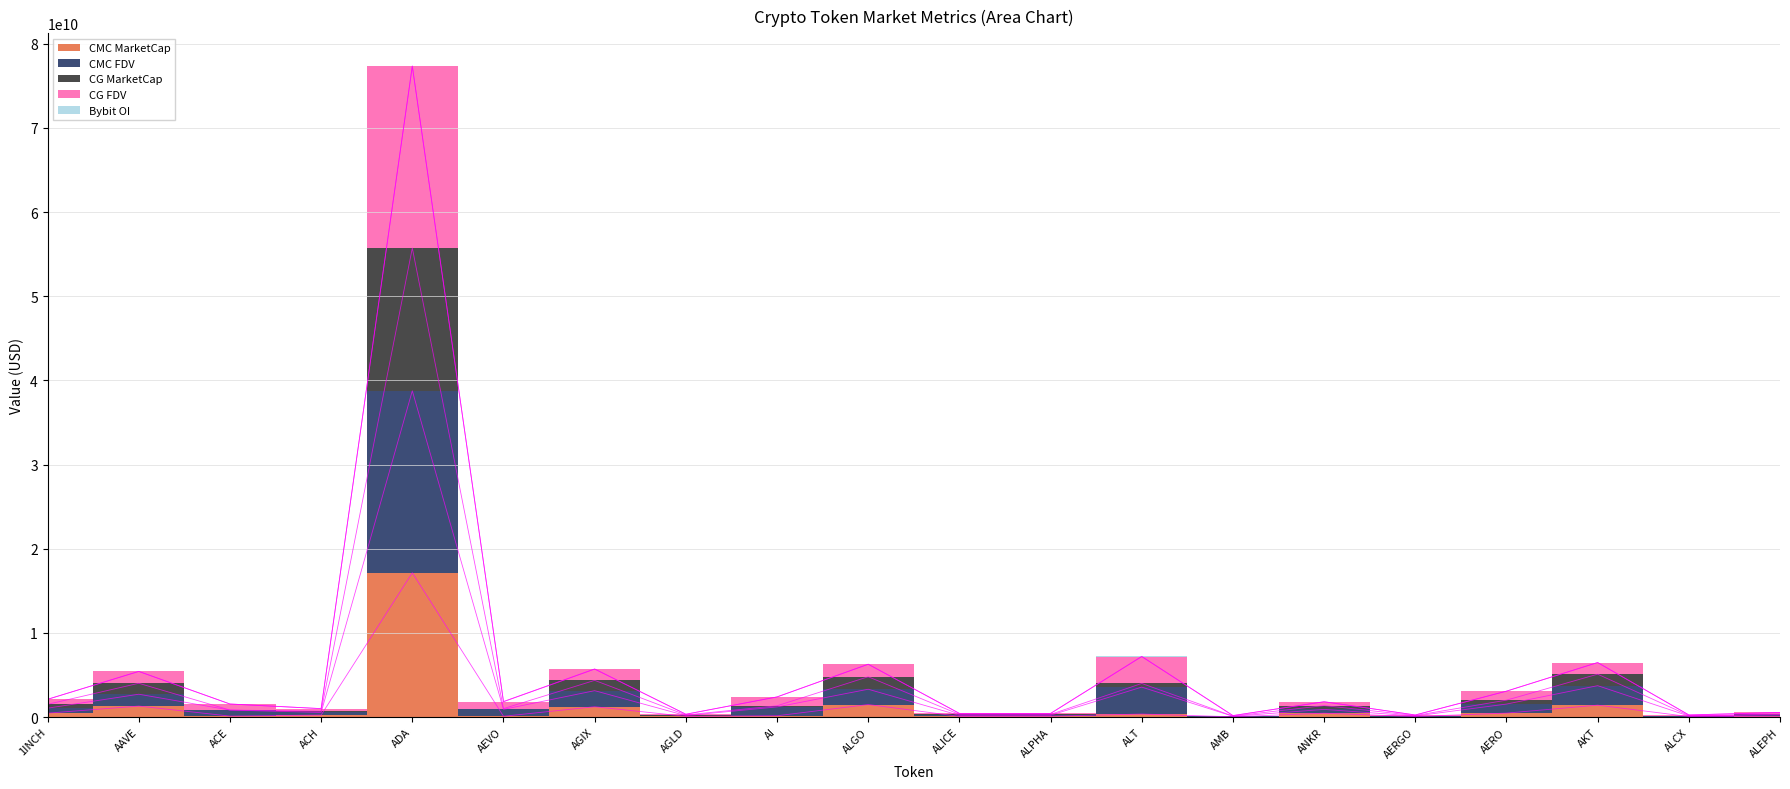

The value of CG_MarketCap at 1INCH is 2486144418. True or false?

False